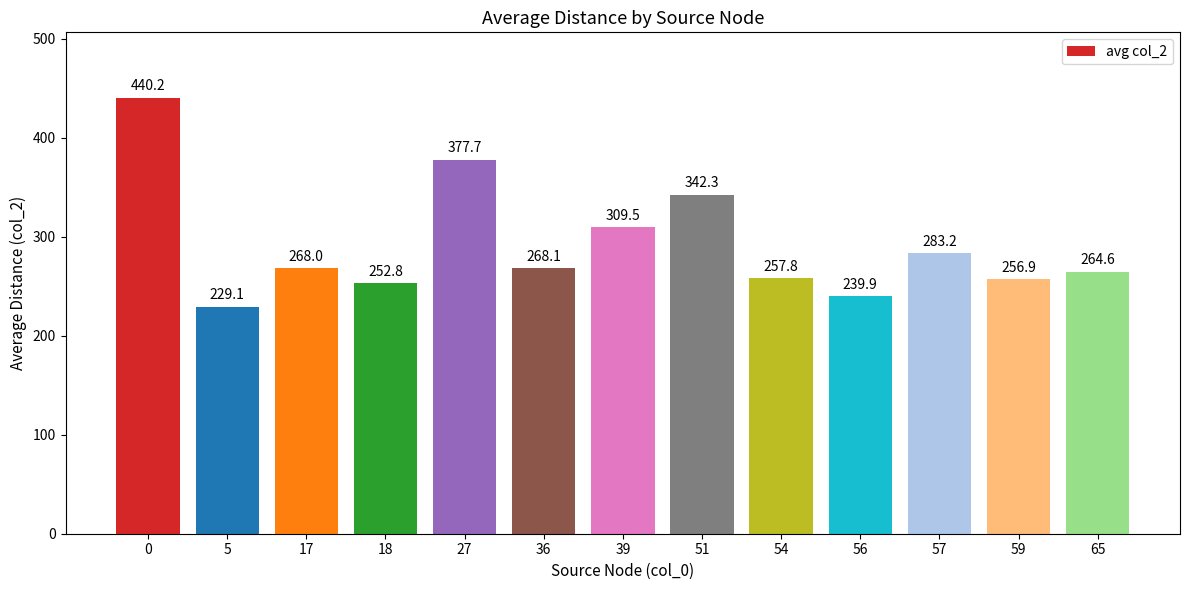

Reading left to right, transcribe all the data shown in this chart.

440.2	229.1	268.0	252.8	377.7	268.1	309.5	342.3	257.8	239.9	283.2	256.9	264.6